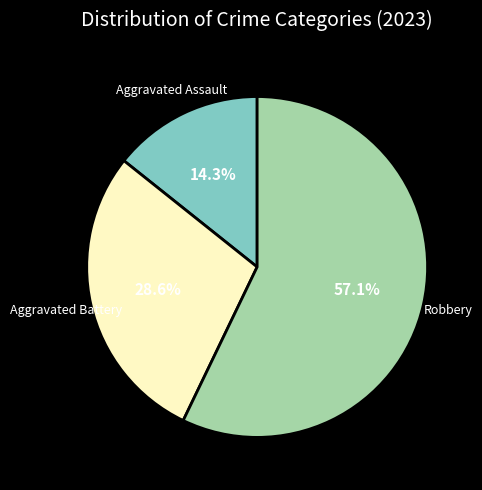

To the nearest percent, what is the combined percentage of Aggravated Battery and Robbery?

86%